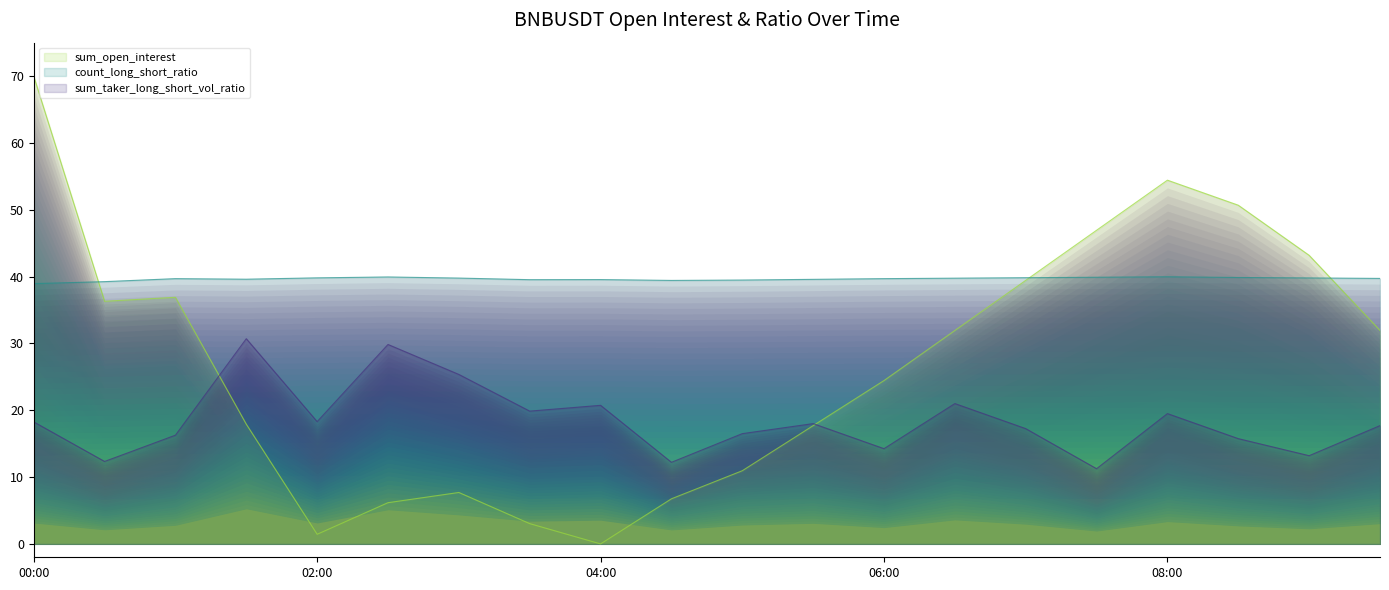

Rank the categories by sum_open_interest value from lowest to highest.

04:00, 02:00, 03:30, 02:30, 04:30, 03:00, 05:00, 05:30, 01:30, 06:00, 06:30, 09:30, 00:30, 01:00, 07:00, 09:00, 07:30, 08:30, 08:00, 00:00